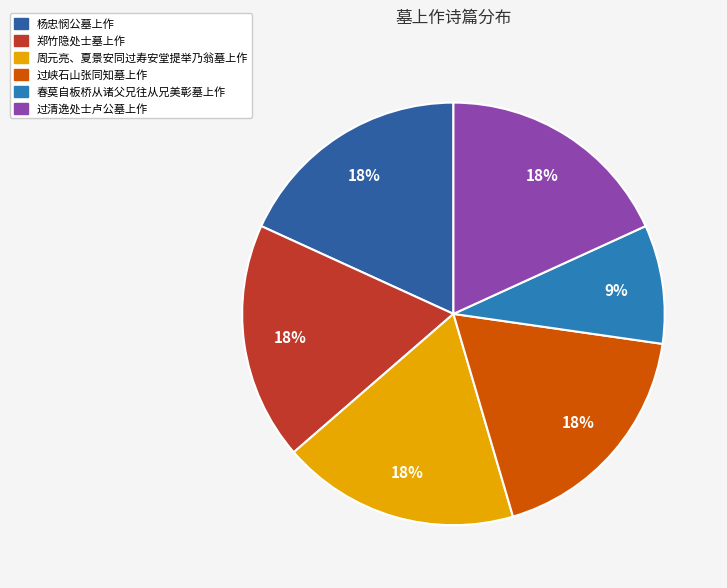

What percentage is the 过清逸处士卢公墓上作 slice, to the nearest percent?

18%